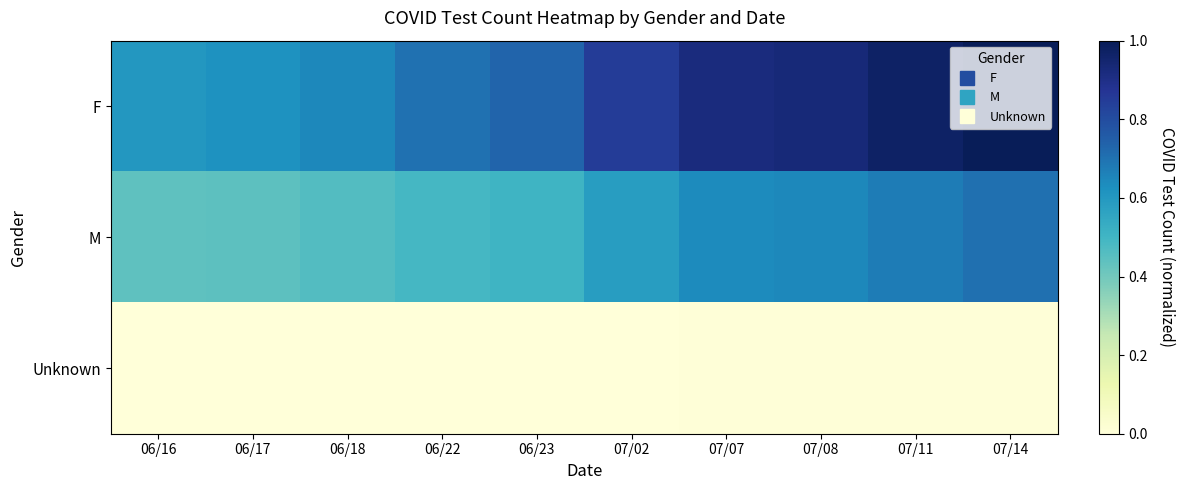

Reading left to right, transcribe all the data shown in this chart.

F: 06/16=0.6	06/17=0.6	06/18=0.6	06/22=0.7	06/23=0.7	07/02=0.9	07/07=0.9	07/08=0.9	07/11=1.0	07/14=1.0
M: 06/16=0.4	06/17=0.4	06/18=0.5	06/22=0.5	06/23=0.5	07/02=0.6	07/07=0.6	07/08=0.6	07/11=0.7	07/14=0.7
Unknown: 06/16=0.0	06/17=0.0	06/18=0.0	06/22=0.0	06/23=0.0	07/02=0.0	07/07=0.0	07/08=0.0	07/11=0.0	07/14=0.0